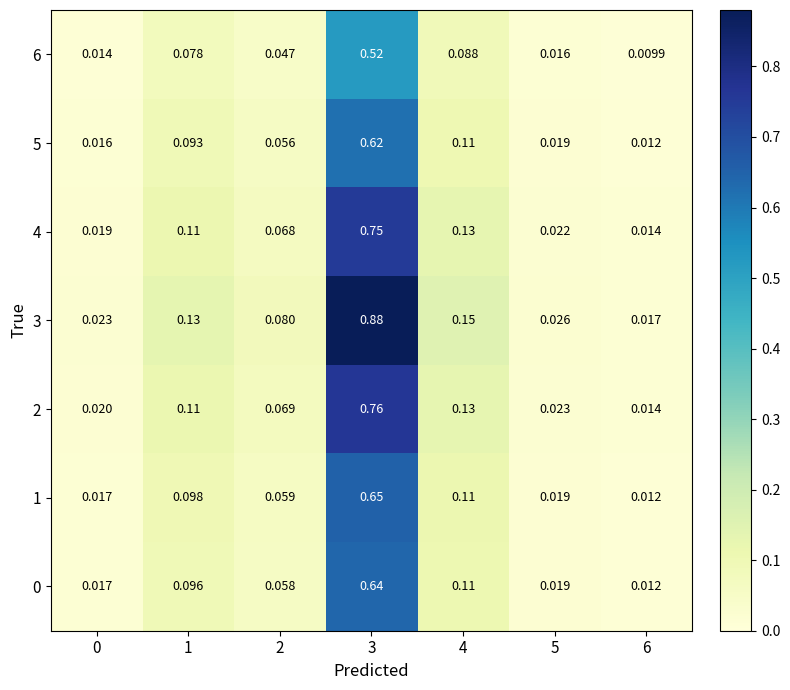

Reading left to right, transcribe all the data shown in this chart.

6: 0=0.0	1=0.1	2=0.0	3=0.5	4=0.1	5=0.0	6=0.0
5: 0=0.0	1=0.1	2=0.1	3=0.6	4=0.1	5=0.0	6=0.0
4: 0=0.0	1=0.1	2=0.1	3=0.8	4=0.1	5=0.0	6=0.0
3: 0=0.0	1=0.1	2=0.1	3=0.9	4=0.1	5=0.0	6=0.0
2: 0=0.0	1=0.1	2=0.1	3=0.8	4=0.1	5=0.0	6=0.0
1: 0=0.0	1=0.1	2=0.1	3=0.7	4=0.1	5=0.0	6=0.0
0: 0=0.0	1=0.1	2=0.1	3=0.6	4=0.1	5=0.0	6=0.0